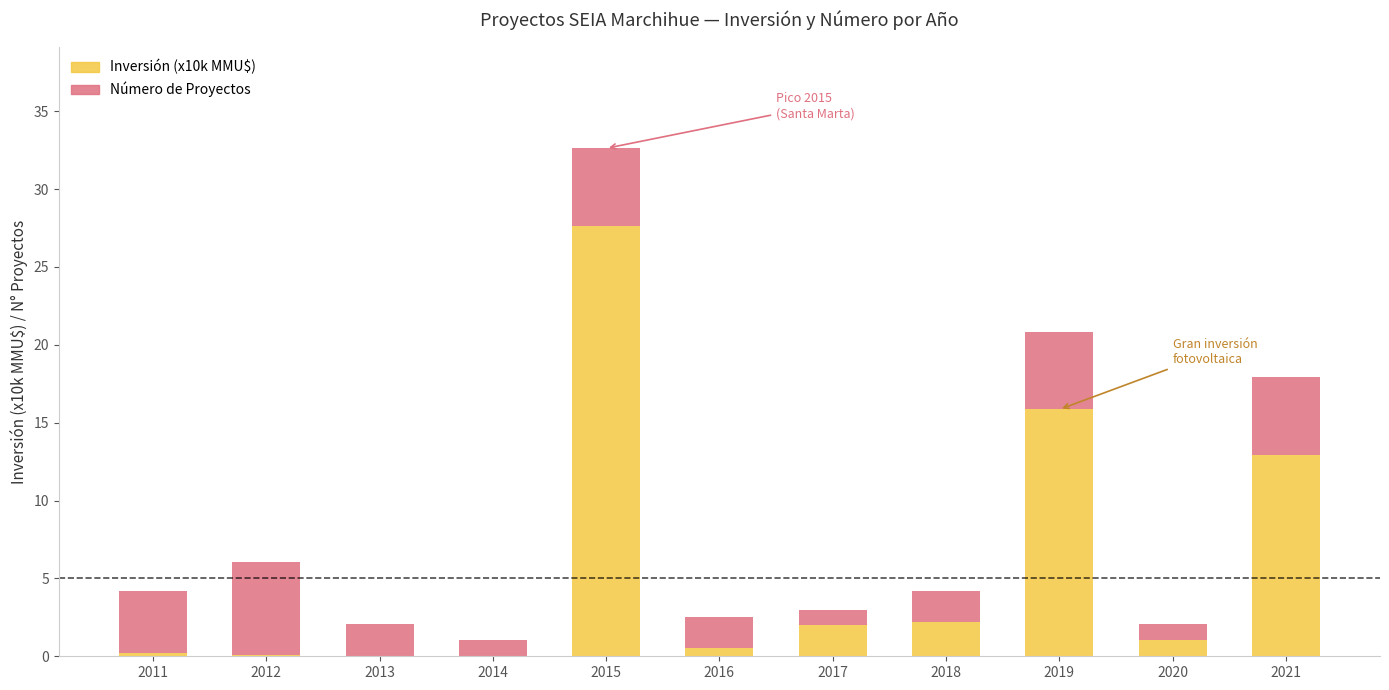

Are the bars horizontal?

No